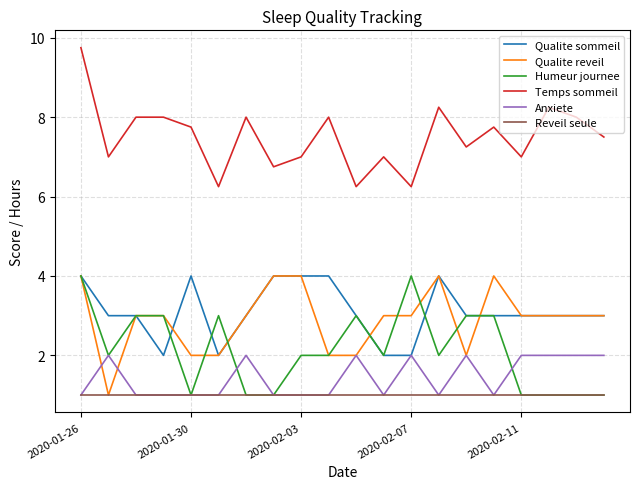

Which series ends up on top after the final intersection of Anxiete and Humeur journee?

Anxiete